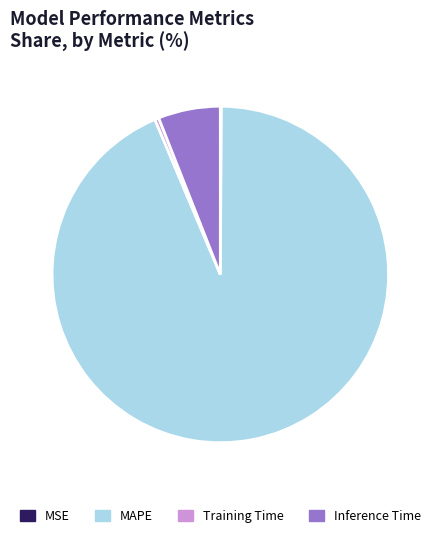

True or false: MAPE accounts for 94% of the total.

True